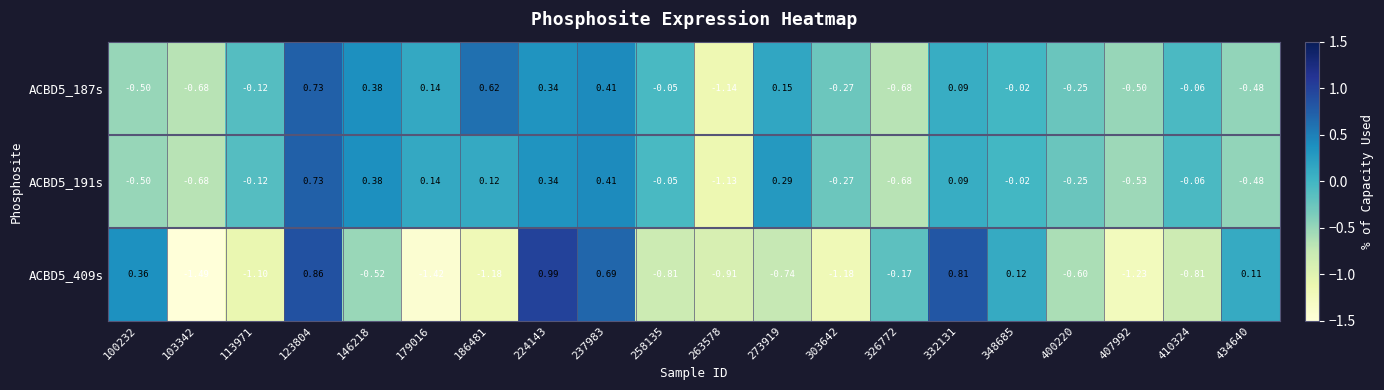

Is the value of ACBD5_191s at 100232 greater than the value of ACBD5_187s at 410324?

No